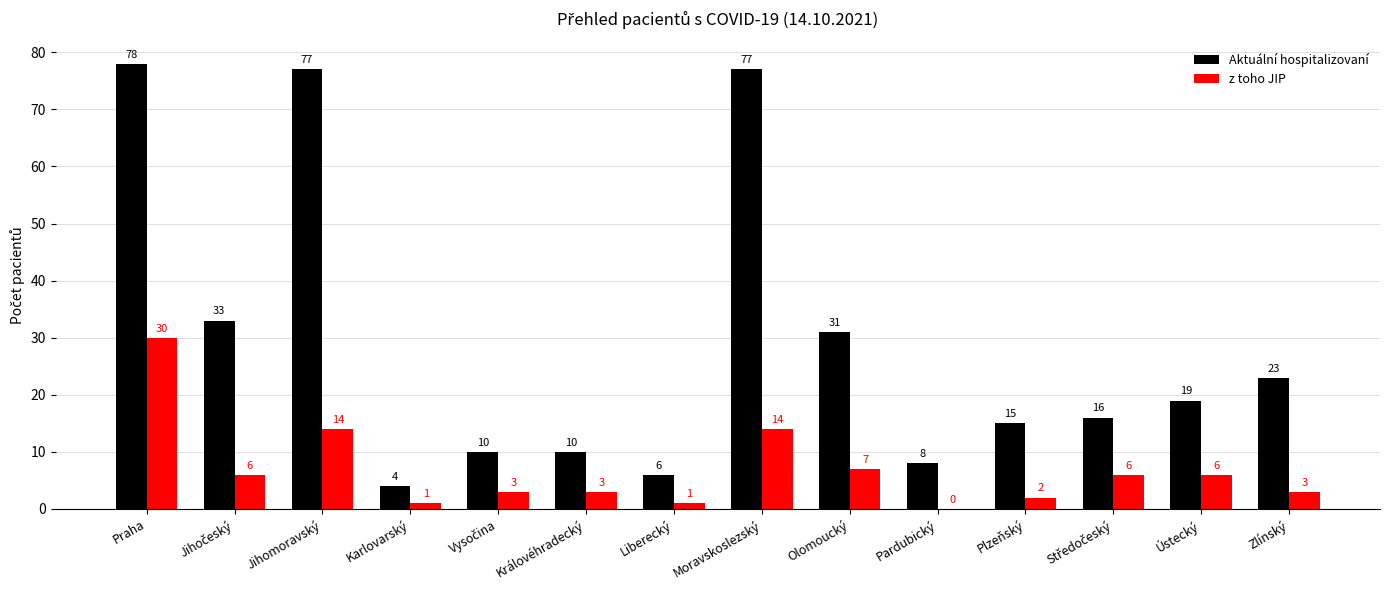

At which label does z toho JIP reach its peak?

Praha